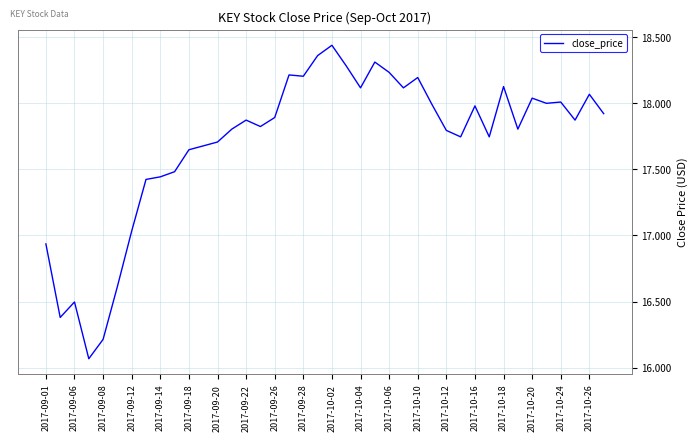

What is the difference between the maximum and minimum values?

2.4